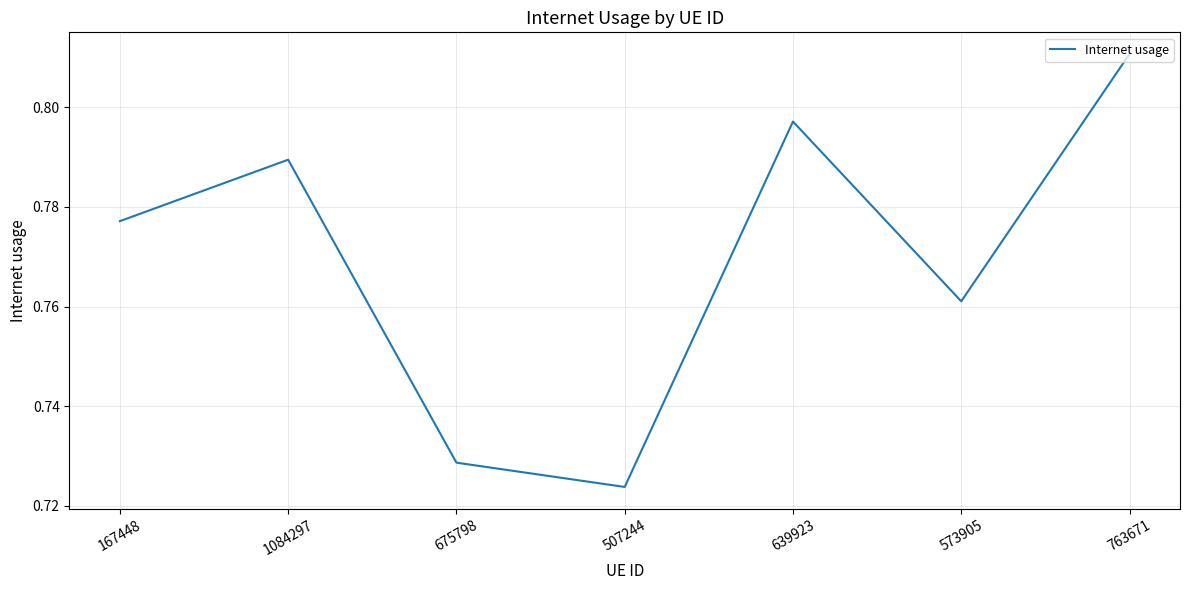

Count the values in the range 0 to 1.

7